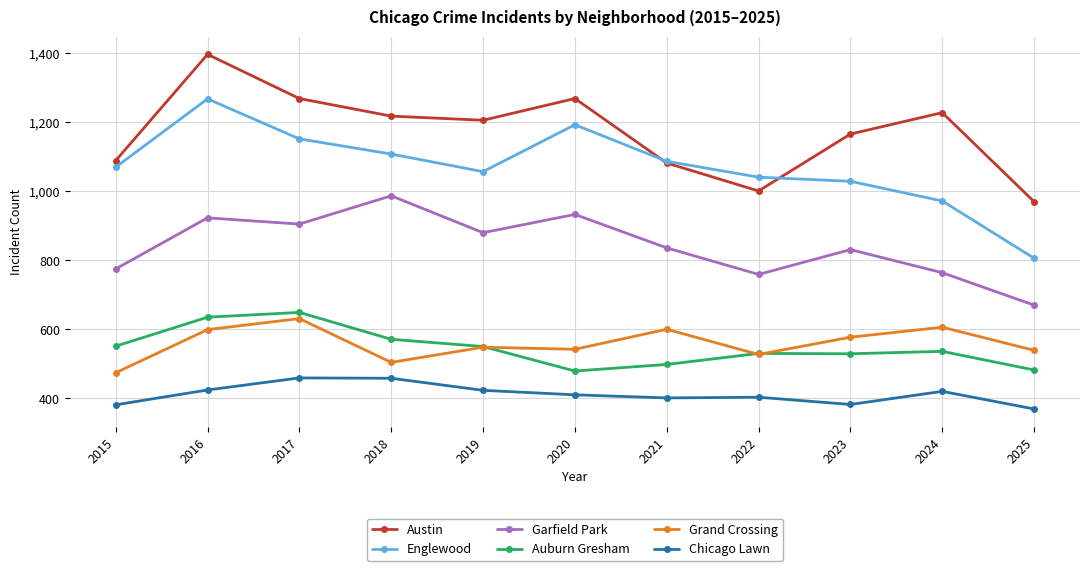

True or false: Garfield Park and Auburn Gresham cross at least once.

False